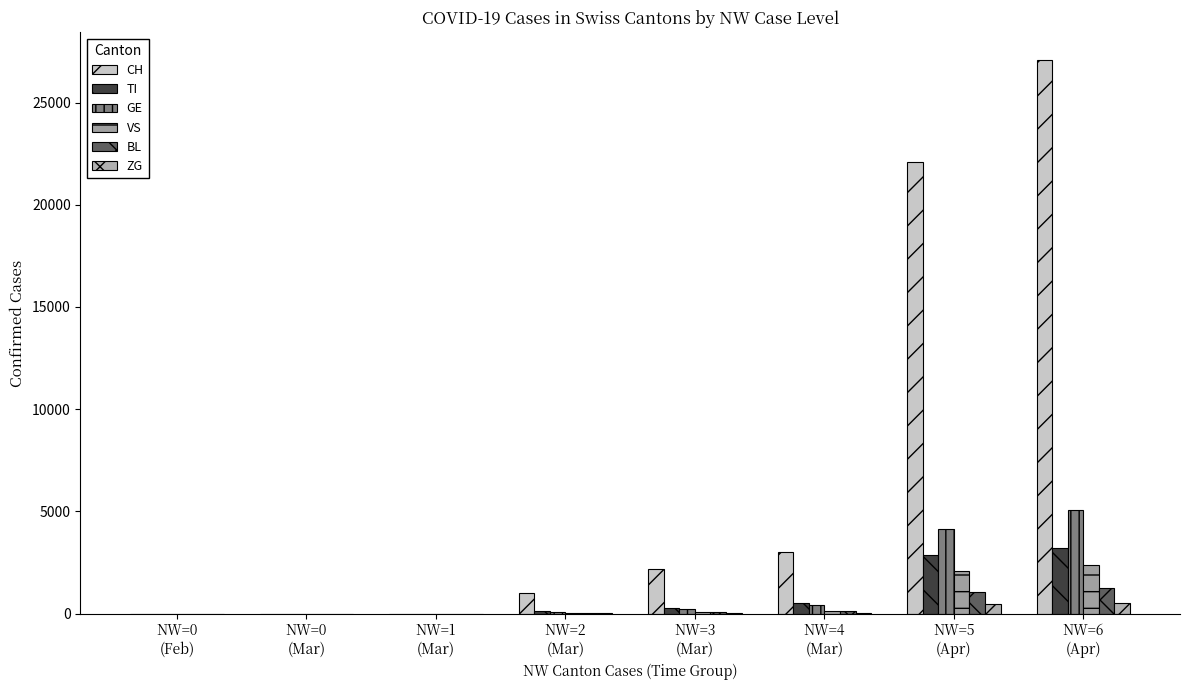

Are the bars horizontal?

No